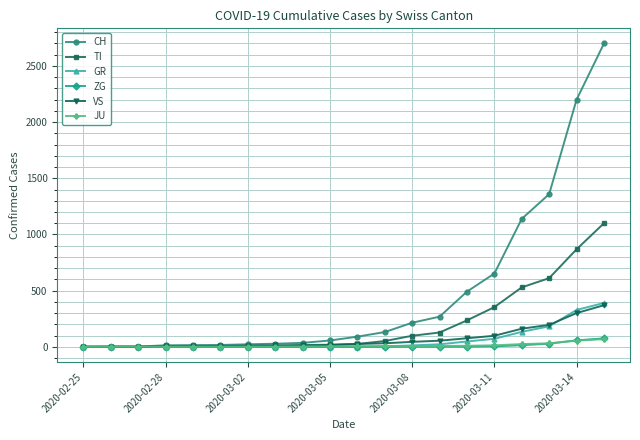

Is this an area chart (filled region under the line)?

No